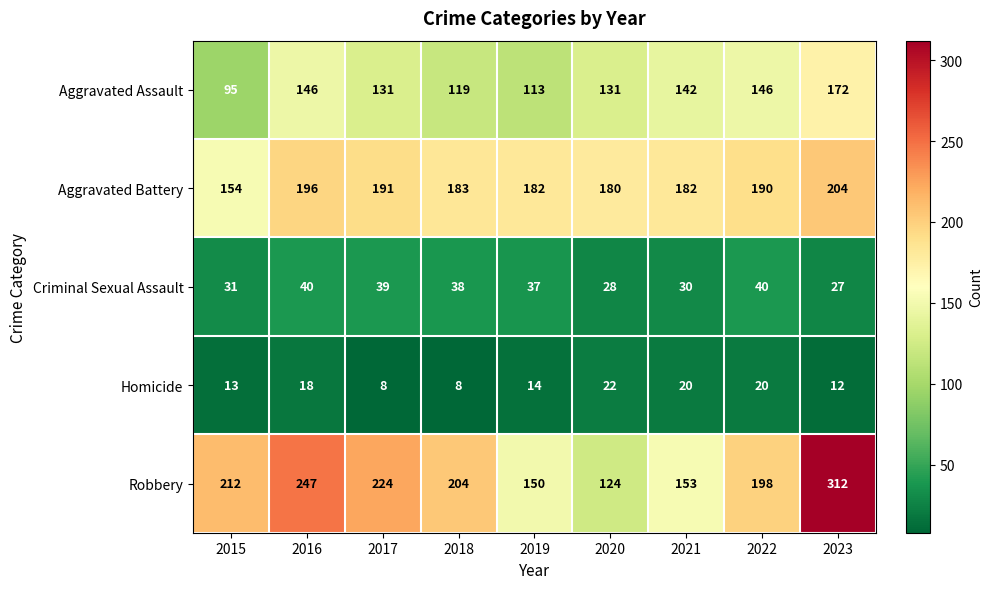

Which series has the largest range (max minus min)?

Robbery